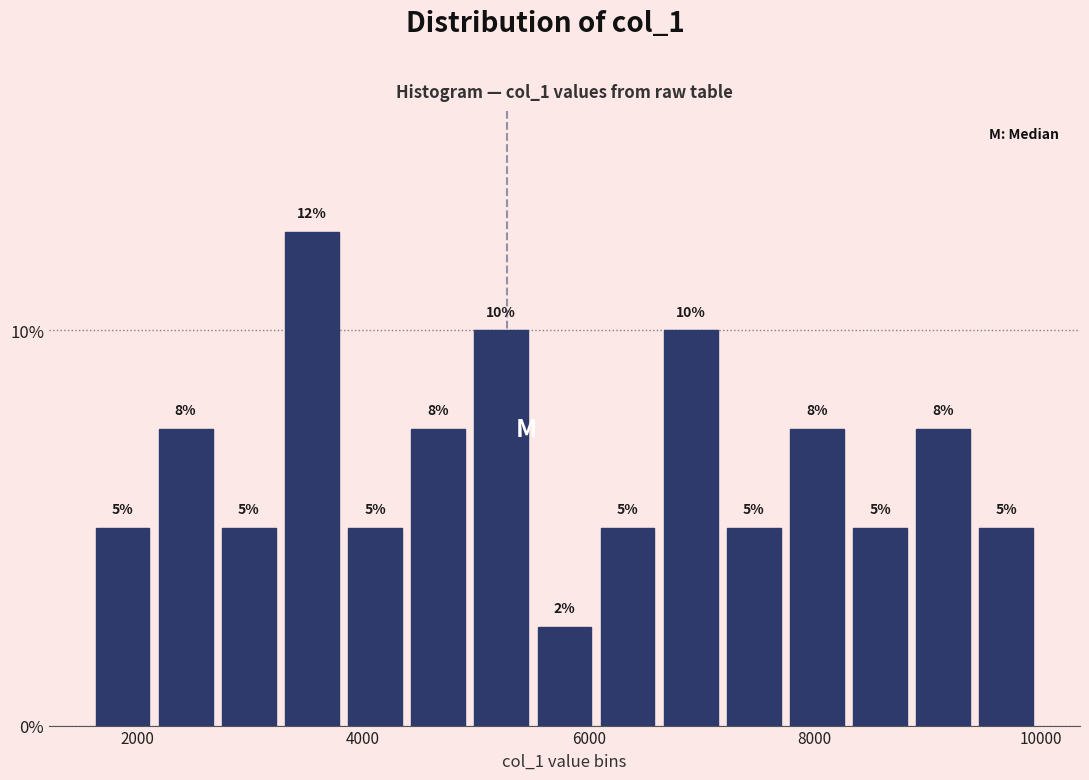

Read against the x-axis, roughly where is the centre of the tallest bar?

3600